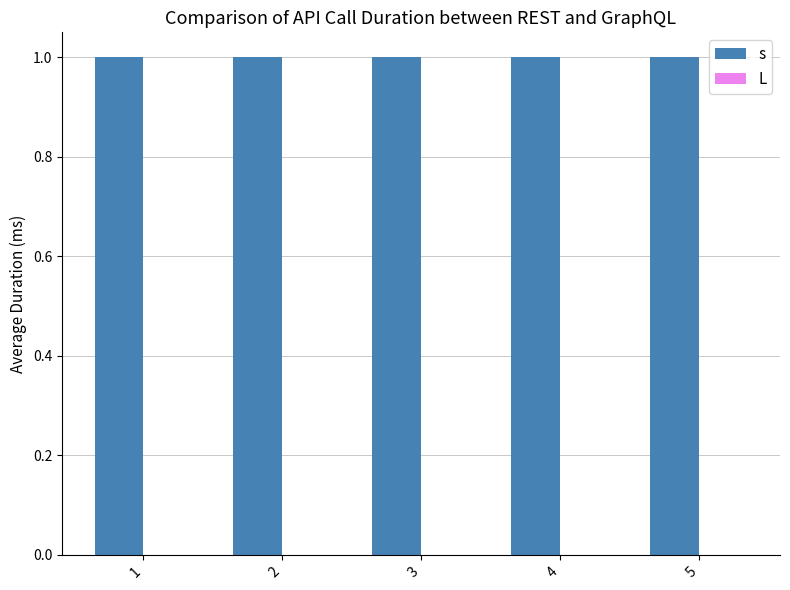

The value of s at 3 is 1. True or false?

True